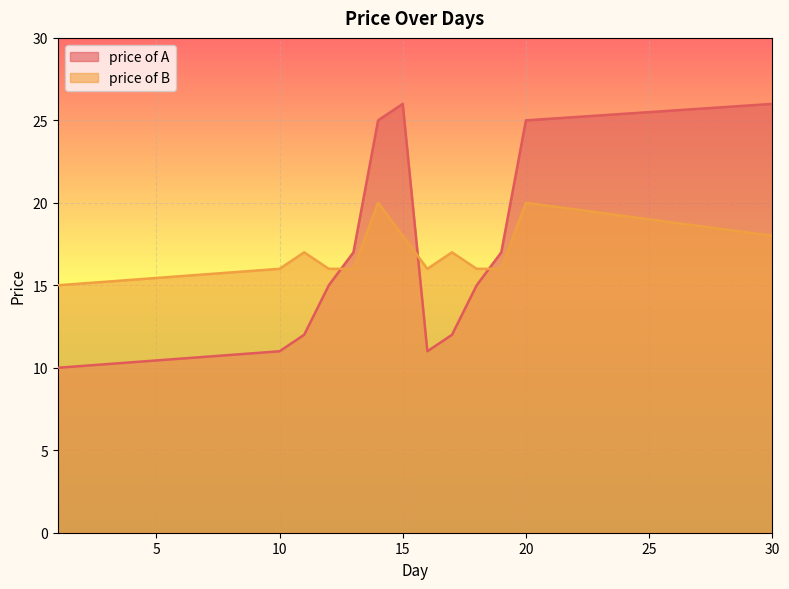

What is the greatest value displayed?

26